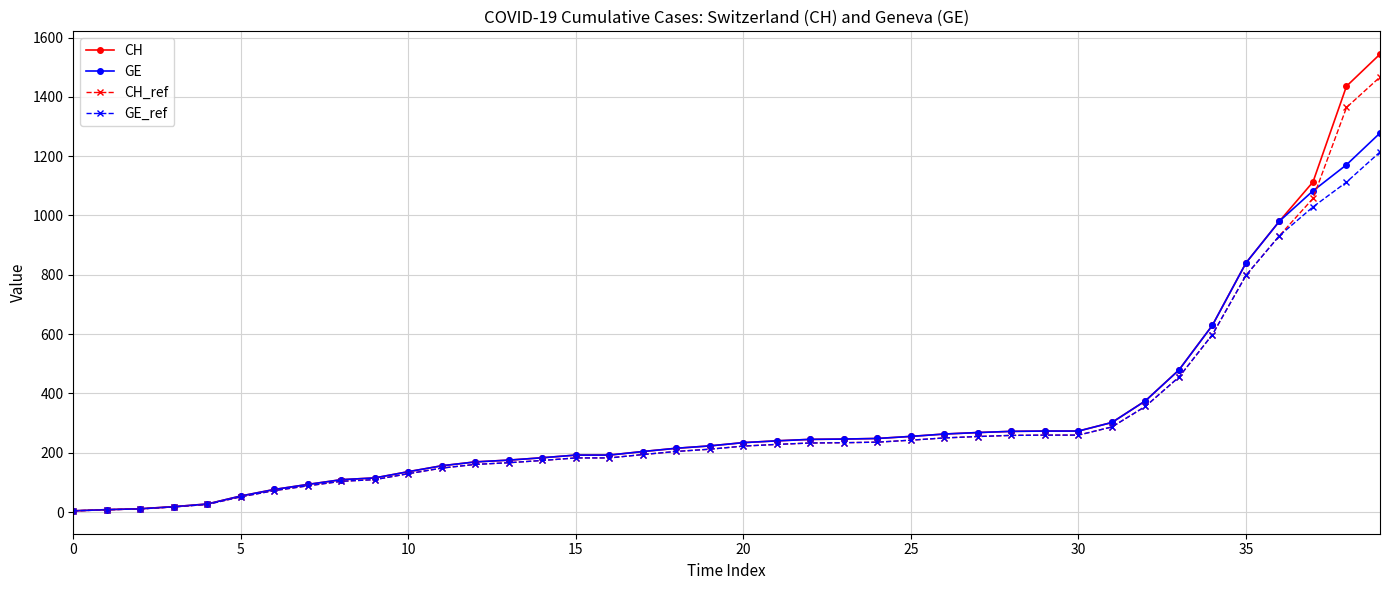

What is the maximum value for CH?

1544.0